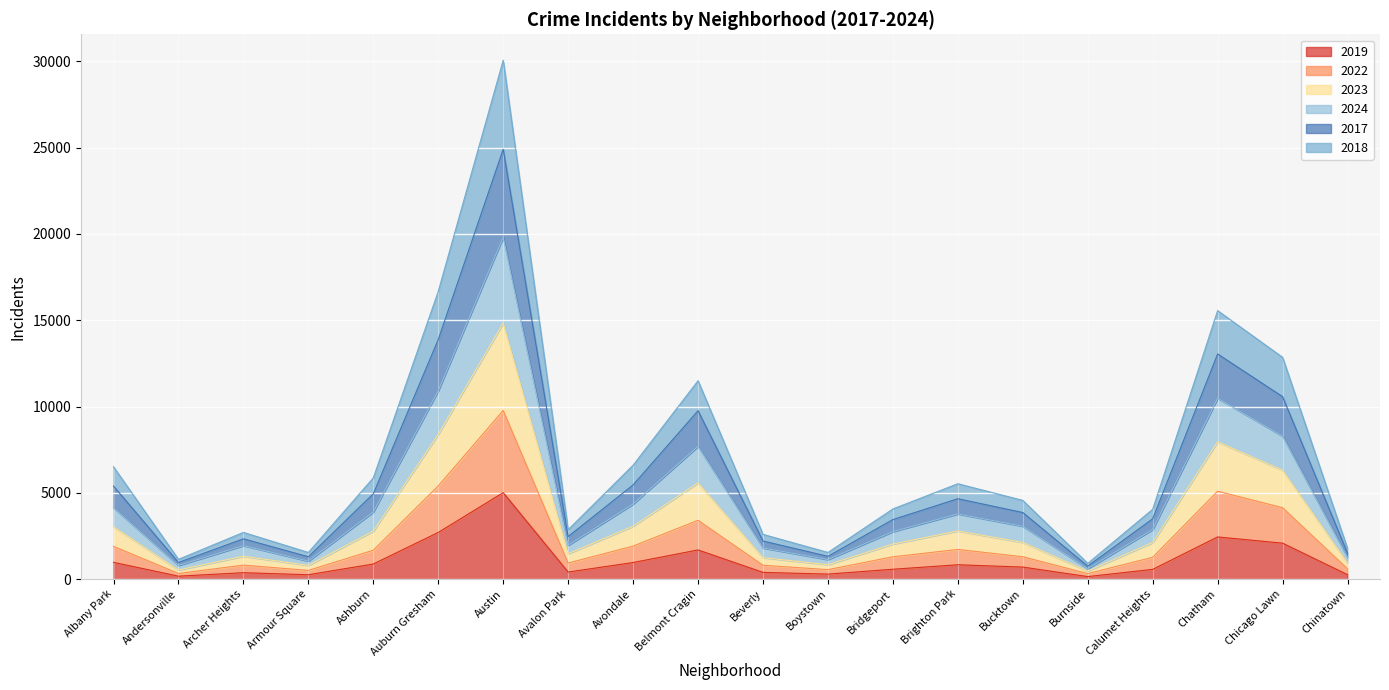

True or false: 2019 and 2022 cross at least once.

False